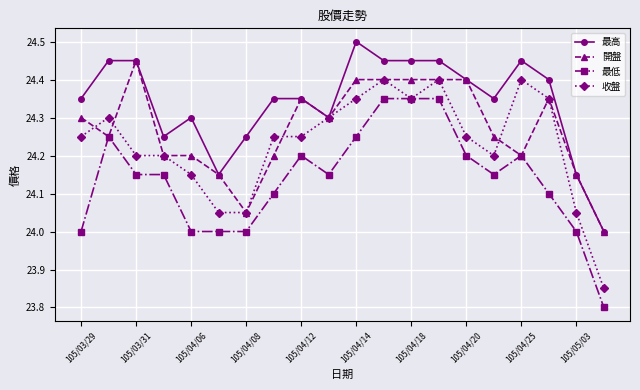

How many lines are shown in the chart?

4